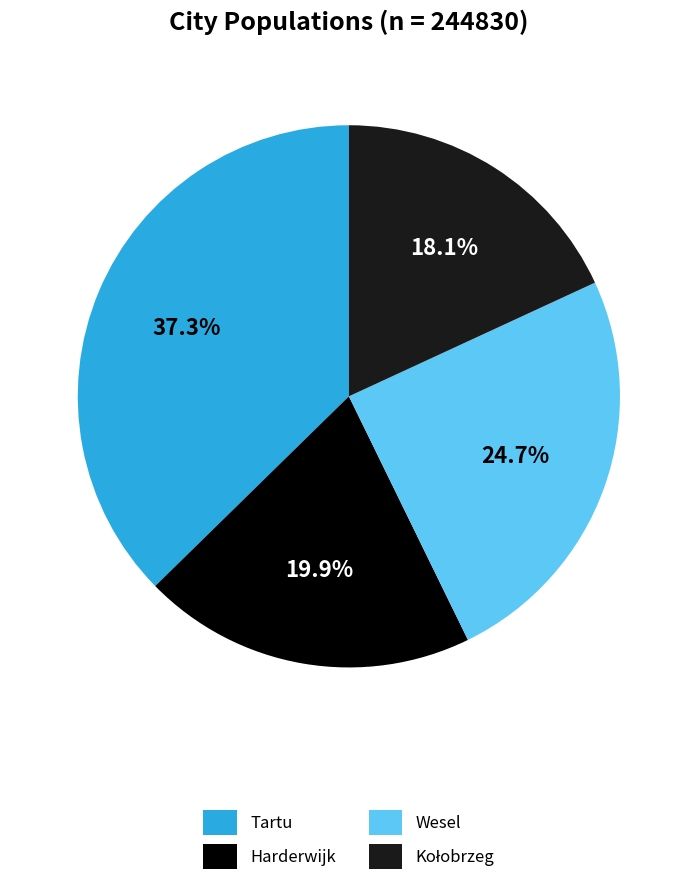

Count the number of slices in the pie.

4